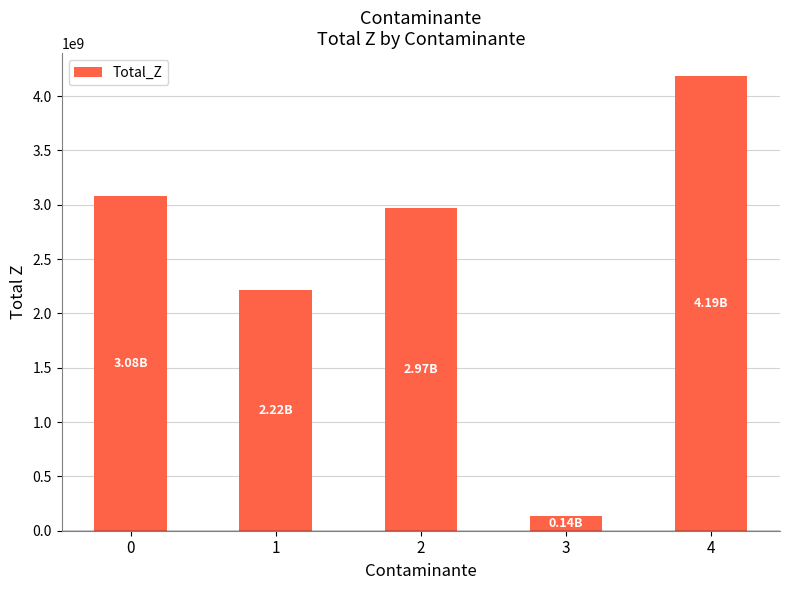

Reading right to left, transcribe all the data shown in this chart.

4186049220.0	139534974.0	2969627806.1	2216138946.5	3076725954.2